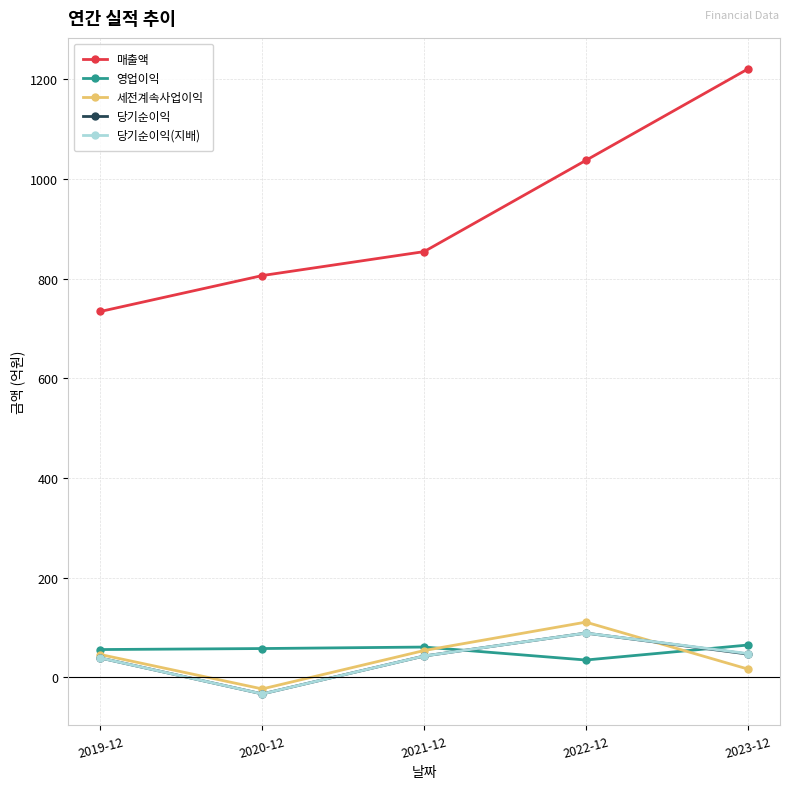

How many values in 당기순이익 are above zero?

4